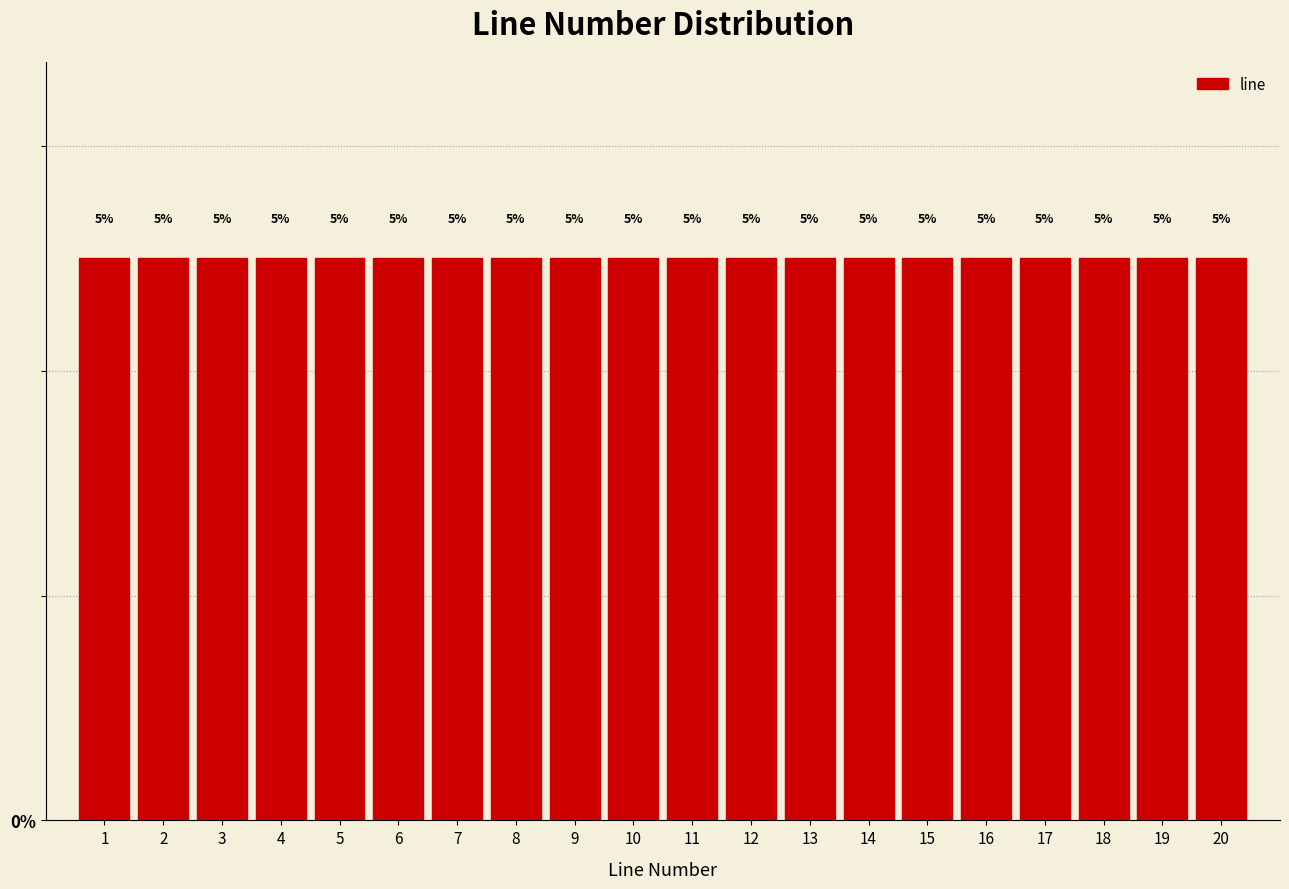

What is the height of the bar covering 6.5 to 7.5 on the x-axis?

5